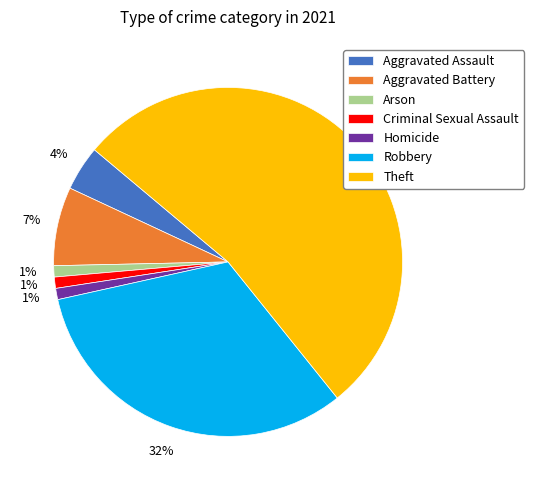

Do Robbery and Homicide together represent more than half of the pie?

No